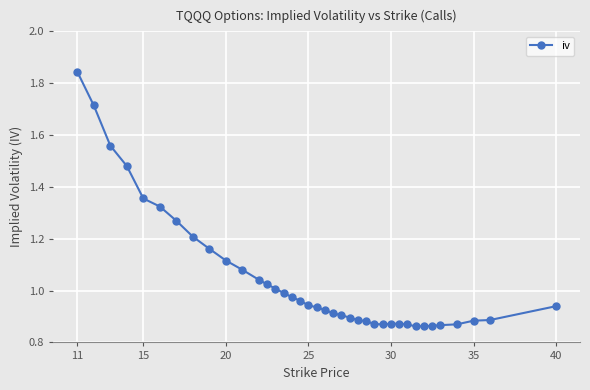

What is the sum of all values?

39.8